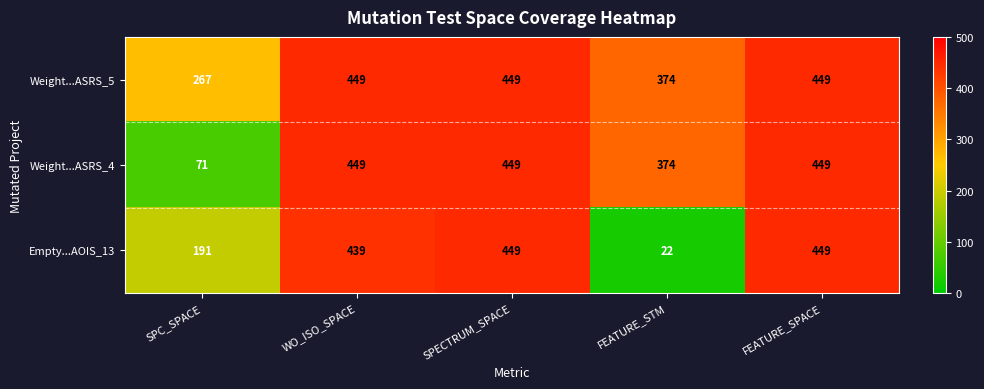

Rank the series by their average value, from highest to lowest.

Weight...ASRS_5, Weight...ASRS_4, Empty...AOIS_13